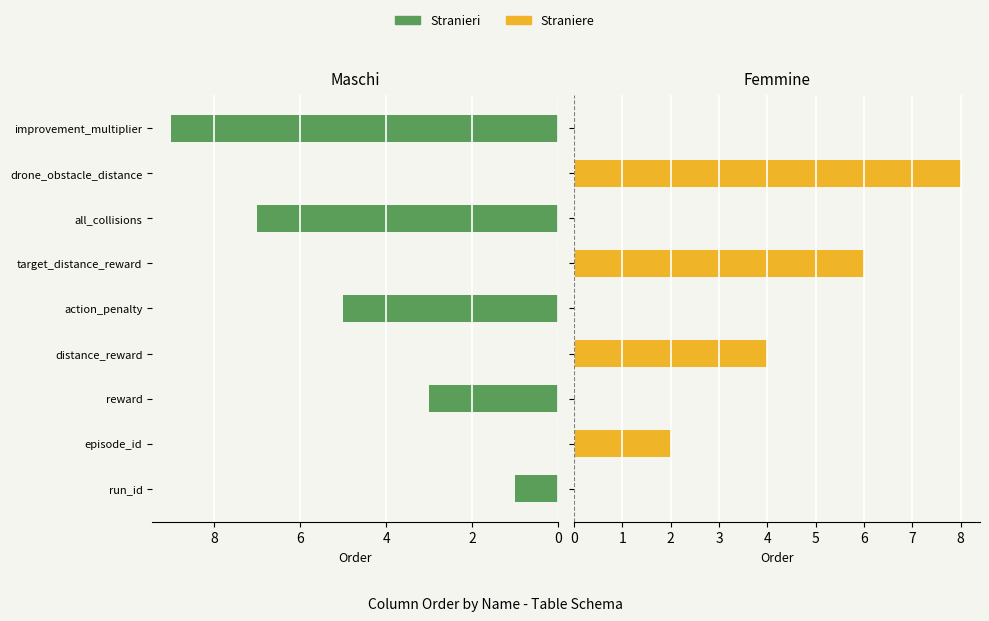

Rank the series by their maximum value, from highest to lowest.

Stranieri, Straniere